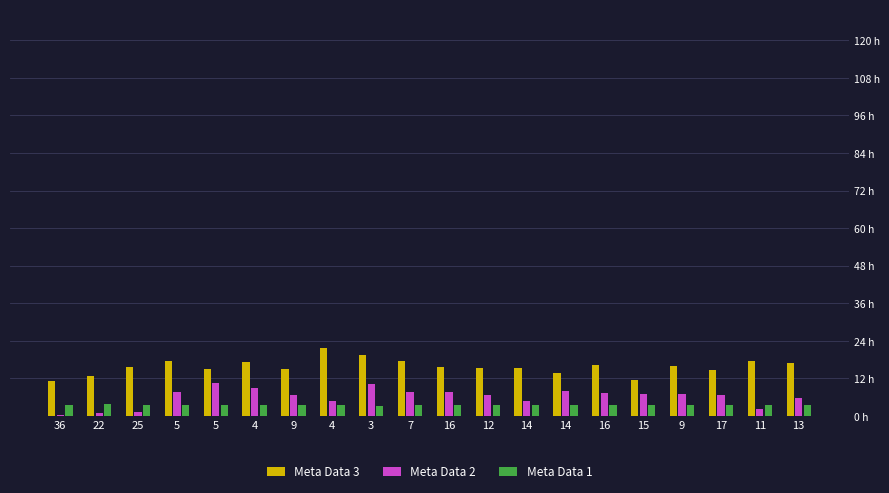

Which category has the lowest value in the Meta Data 3 series?

36